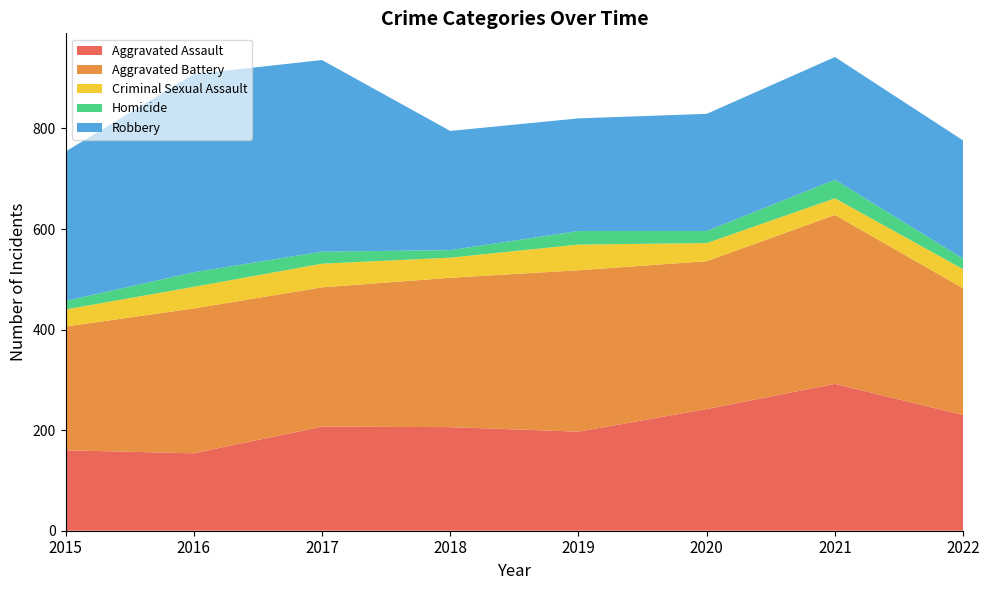

Reading right to left, transcribe all the data shown in this chart.

Aggravated Assault: 2022=230	2021=292	2020=242	2019=197	2018=206	2017=207	2016=154	2015=160
Aggravated Battery: 2022=252	2021=336	2020=294	2019=321	2018=297	2017=277	2016=288	2015=246
Criminal Sexual Assault: 2022=38	2021=33	2020=36	2019=51	2018=40	2017=47	2016=43	2015=34
Homicide: 2022=21	2021=37	2020=24	2019=27	2018=15	2017=24	2016=29	2015=17
Robbery: 2022=235	2021=244	2020=233	2019=224	2018=237	2017=381	2016=394	2015=297